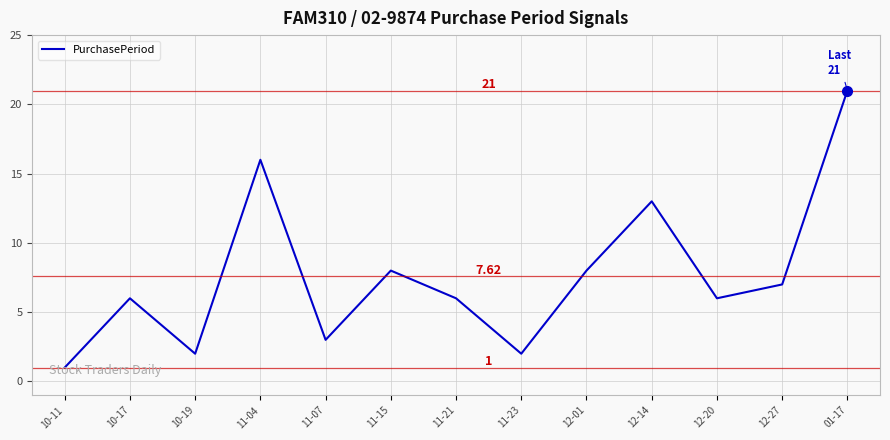

True or false: there are more than 1 points higher than both neighbors.

True